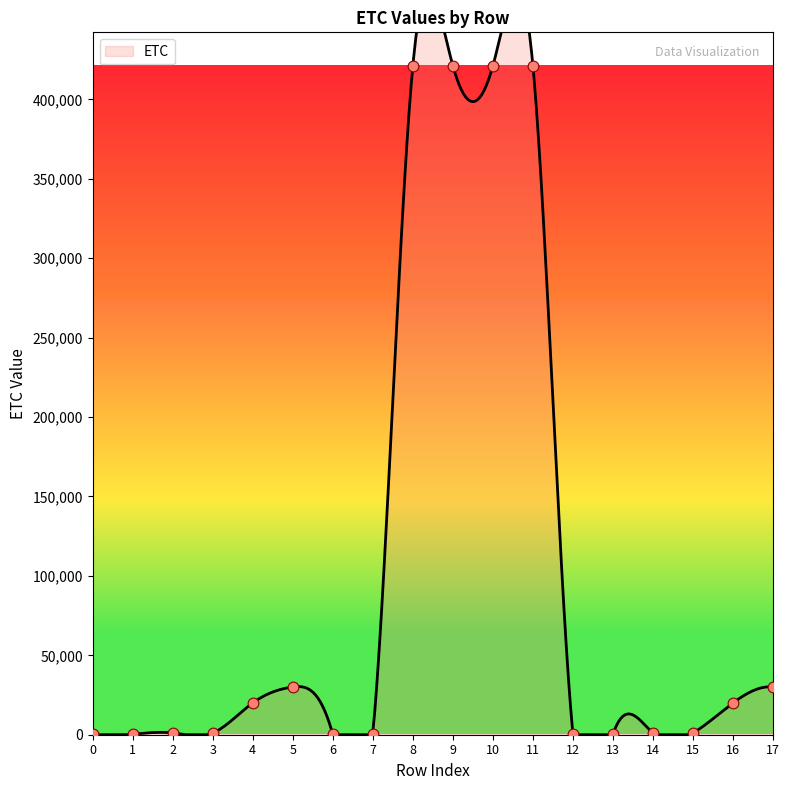

Approximately how many times larger is the value at 15 compared to 16?

0.1